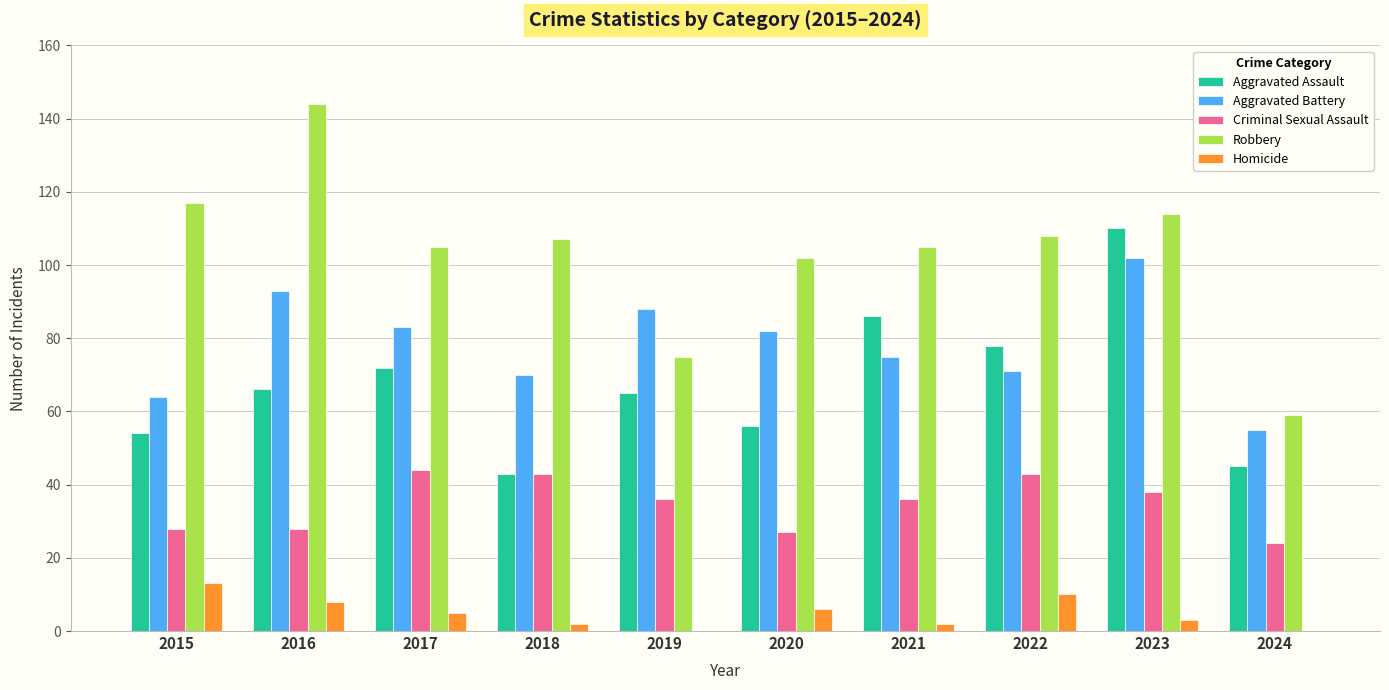

Which series has the largest range (max minus min)?

Robbery